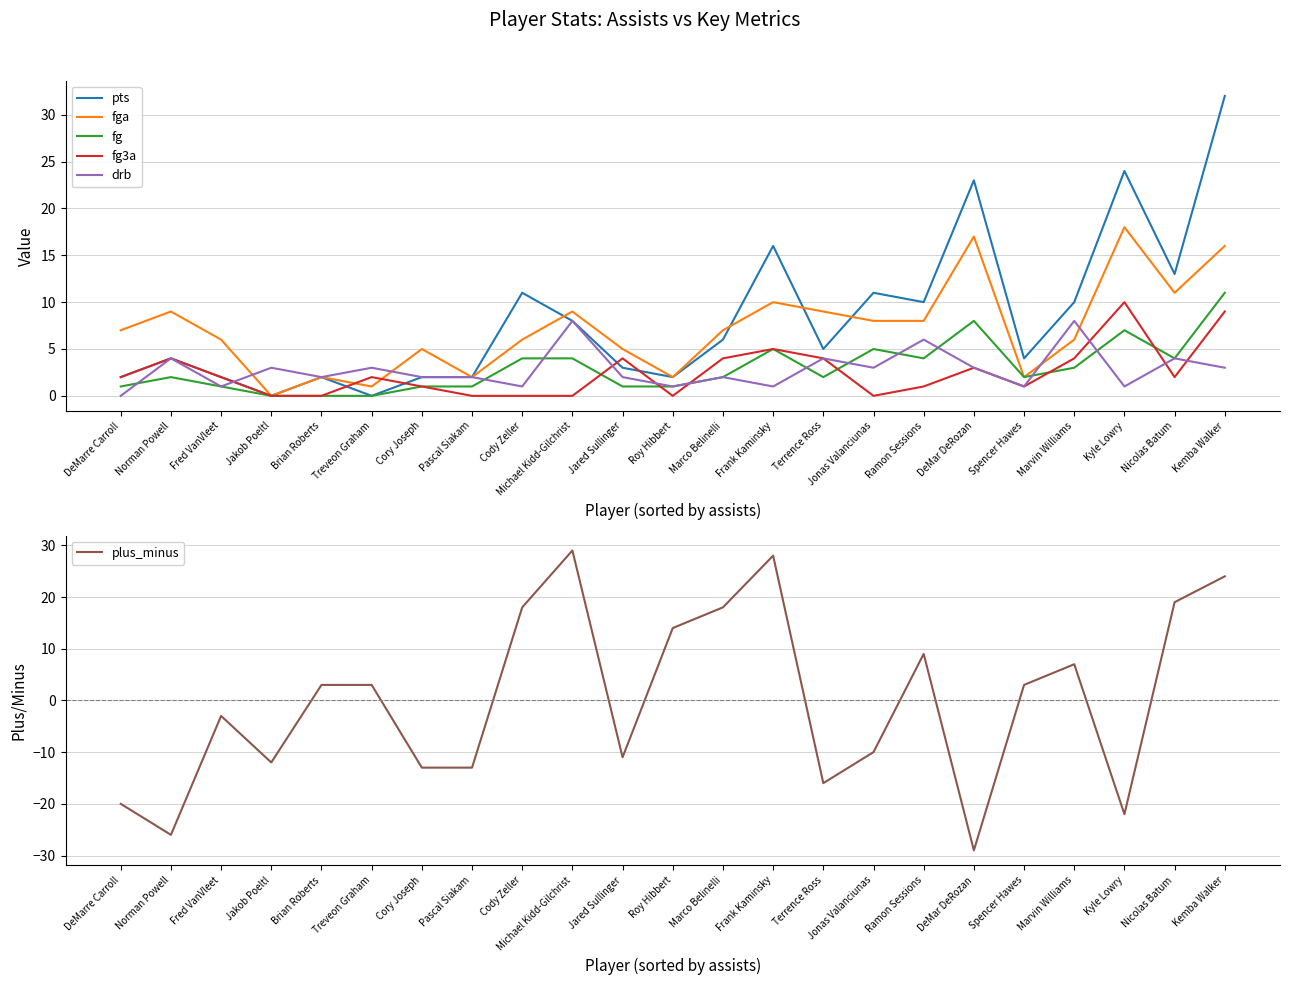

In fg, how many points are lower than both neighbors (excluding endpoints)?

4